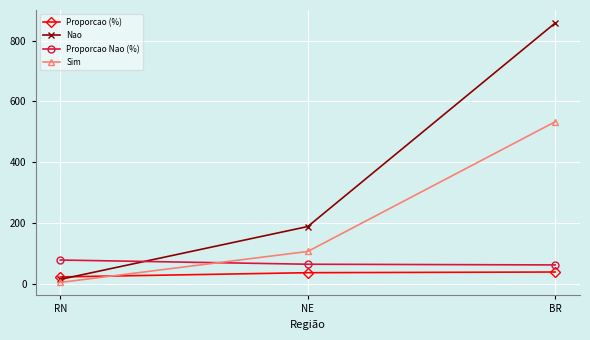

The value of Proporcao Nao (%) at BR is 61.7. True or false?

True